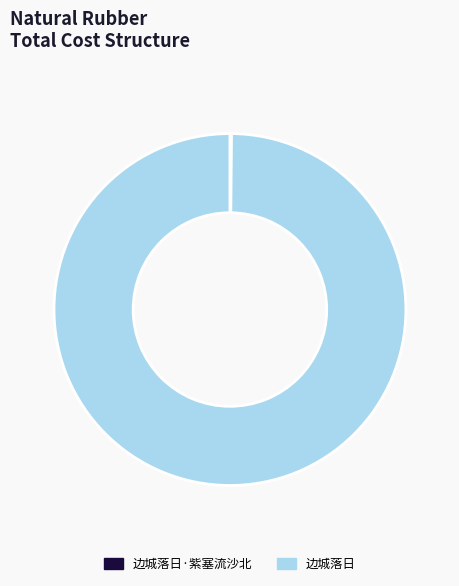

Is it true that 边城落日 is 93% of the pie?

False